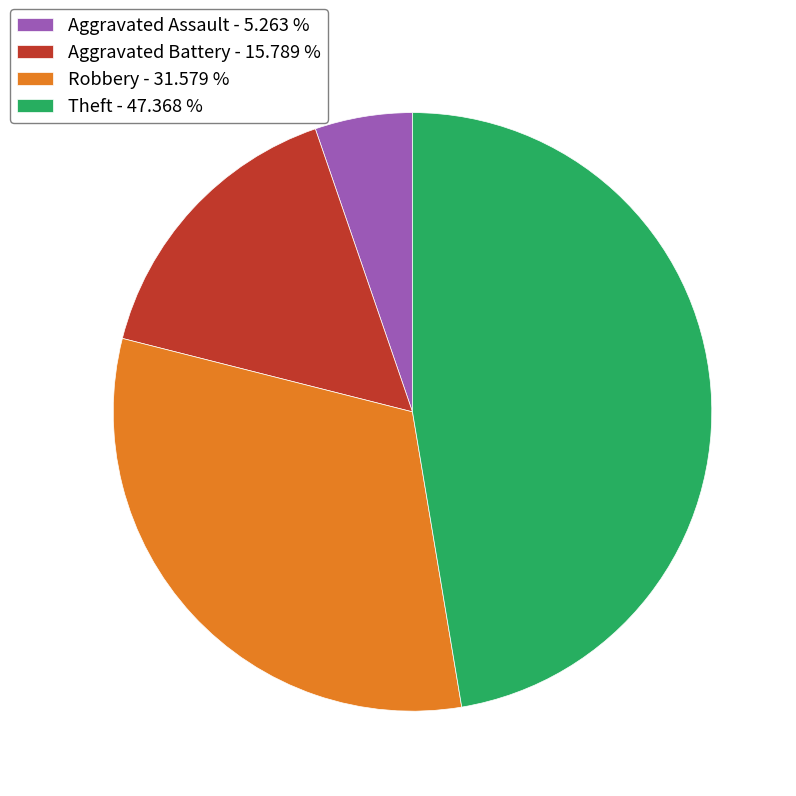

How many segments does this pie chart have?

4